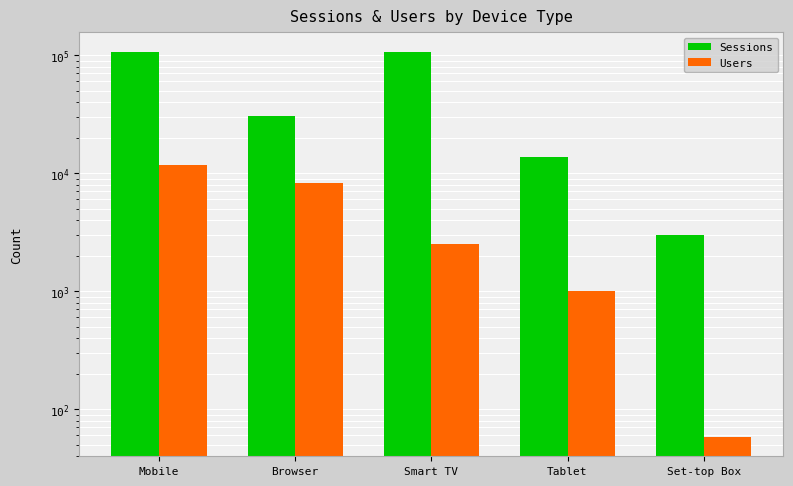

Which series has the largest total across all categories?

Sessions